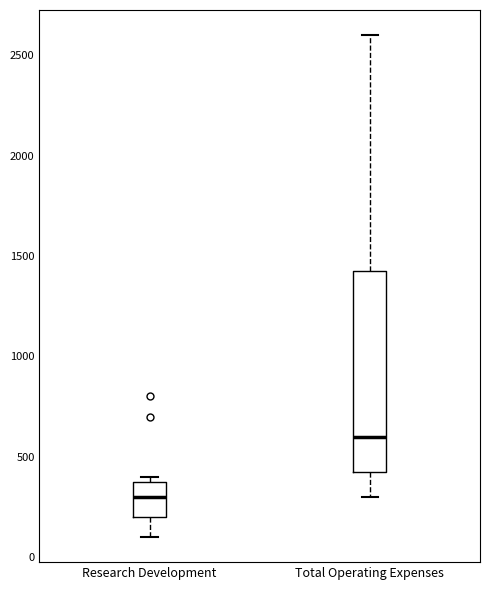

Where is the upper edge of the box for Research Development on the y-axis? The values are not printed on the chart, so give them approximately, as read against the axis.

400